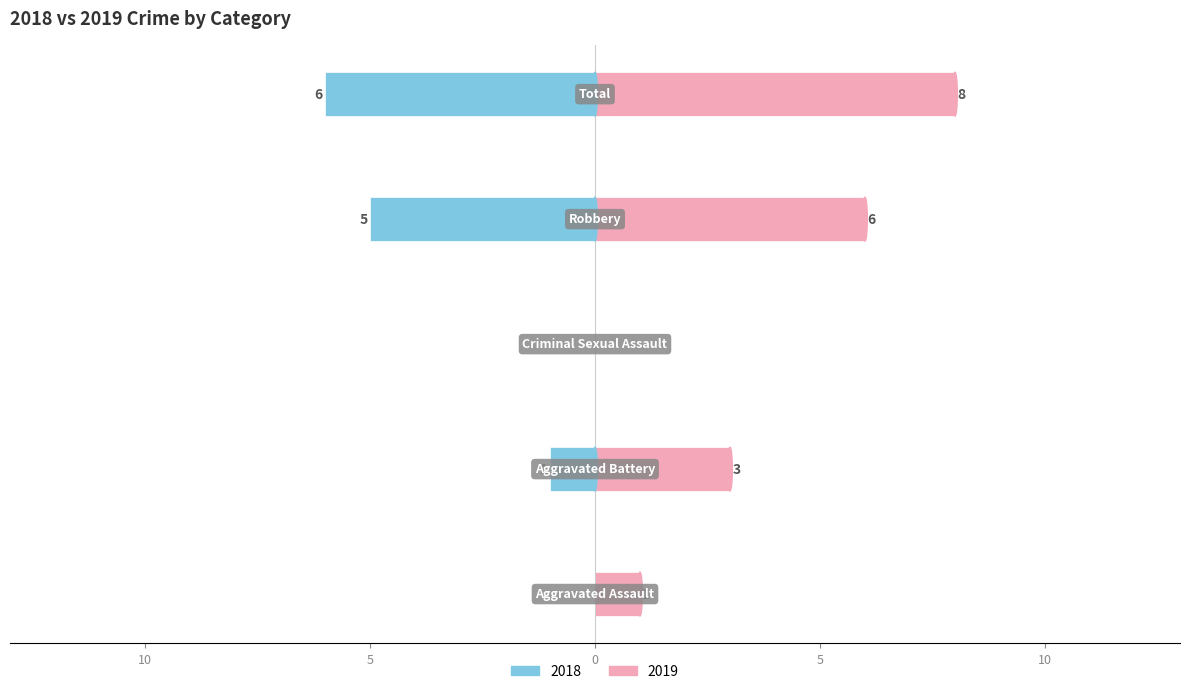

At which label does Right (Year B) first exceed 3?

Robbery